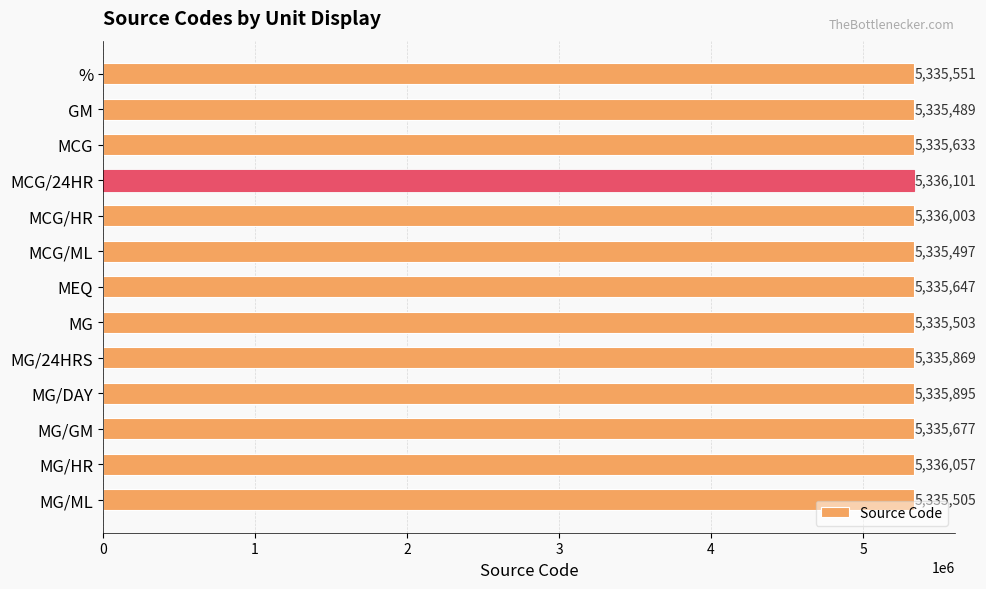

The chart shows a value of 8802807 at MG/ML. True or false?

False